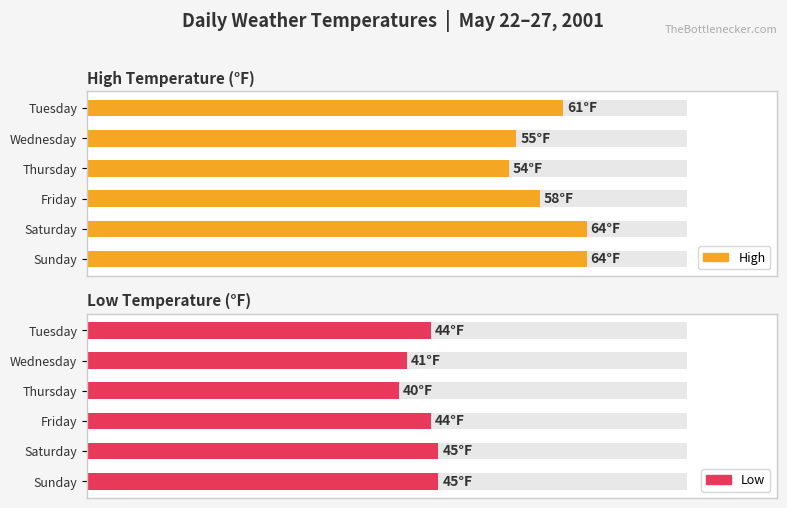

The Low series shows 41 at Wednesday. True or false?

True